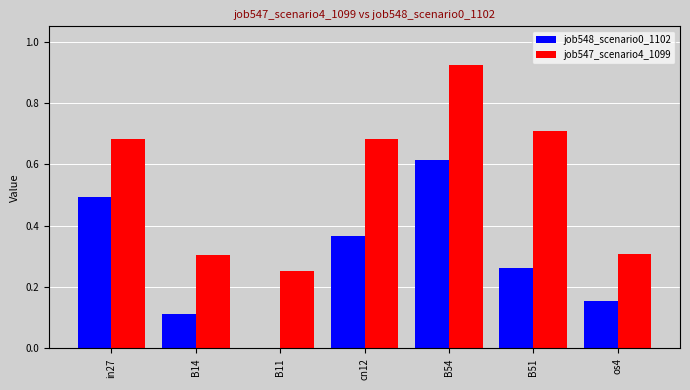

Are the bars grouped side by side (vs. stacked)?

Yes